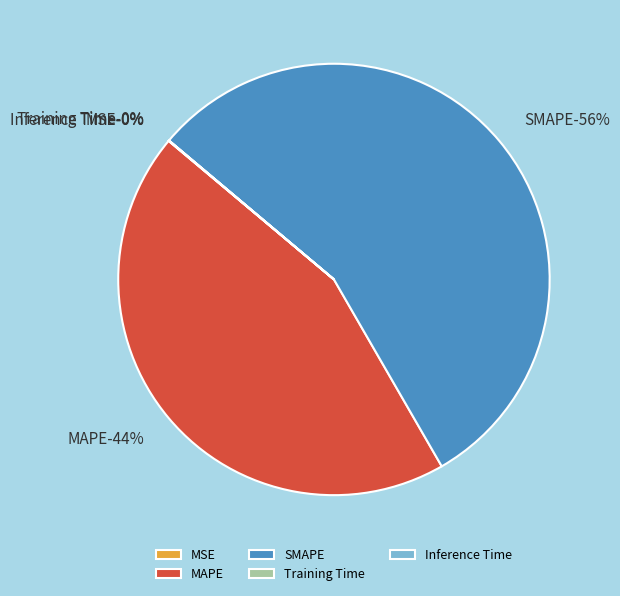

Does SMAPE represent more than half of the total?

Yes